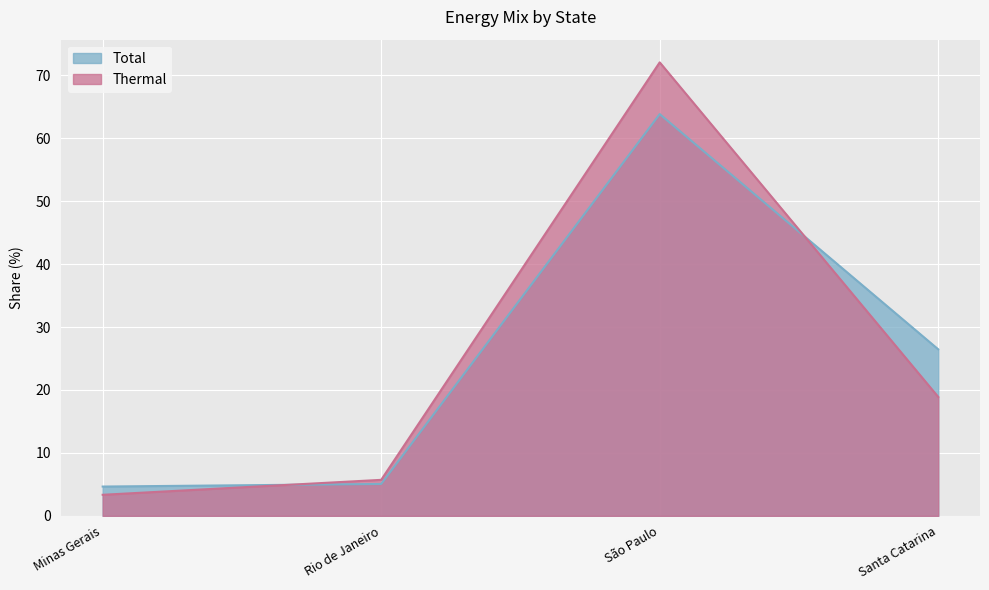

True or false: Thermal has a value of 28.4 at Mato Grosso.

False